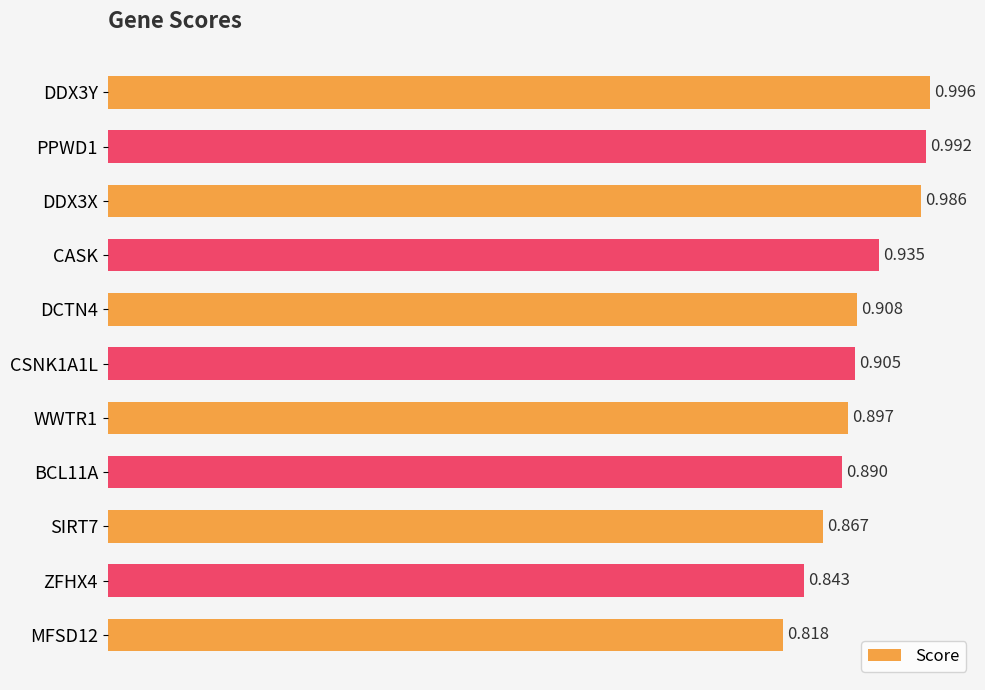

Count the number of data series in this chart.

1